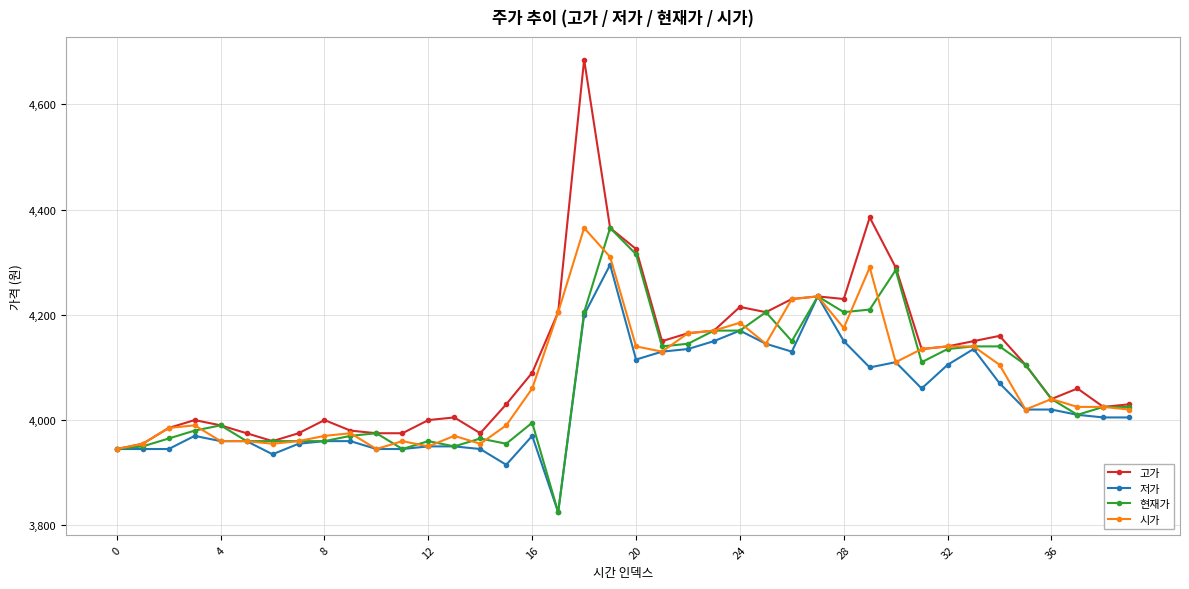

What is the maximum value for 시가?

4365